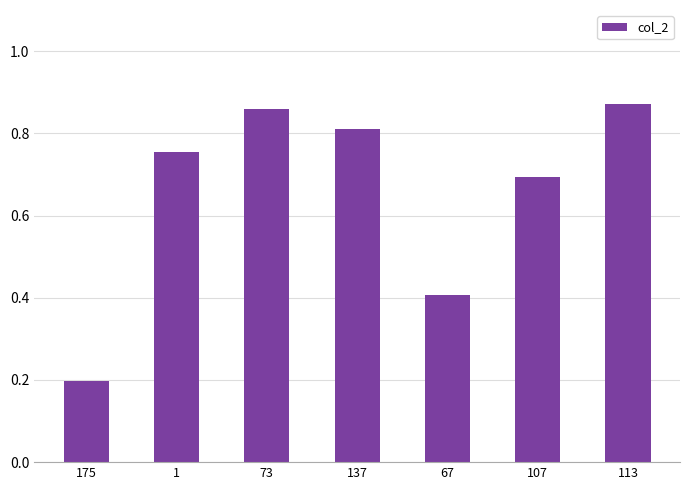

Which has a higher value, 113 or 175?

113